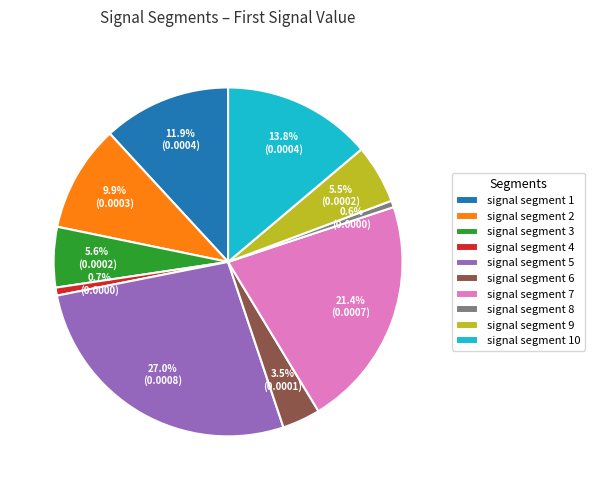

How many slices are in this pie chart?

10